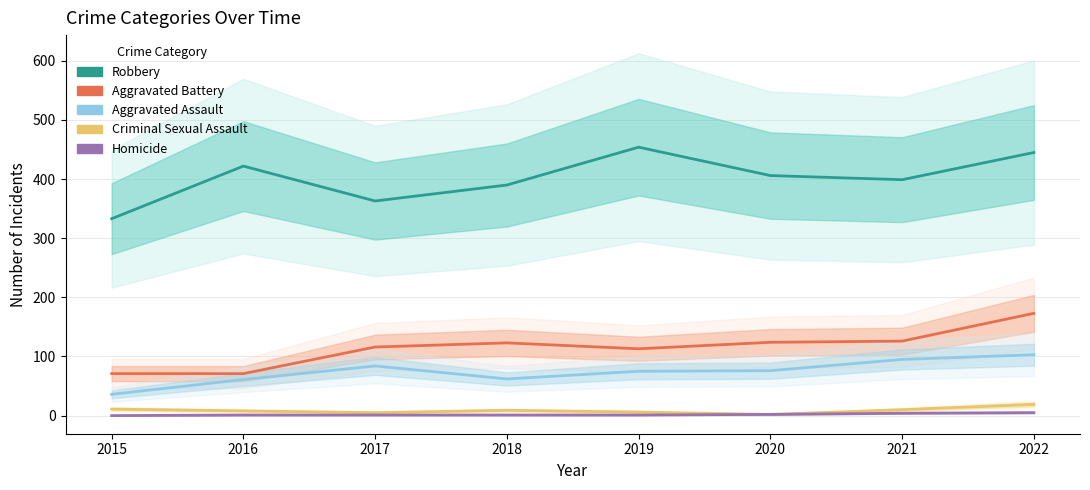

Count the Homicide values in the range 1 to 4.

6